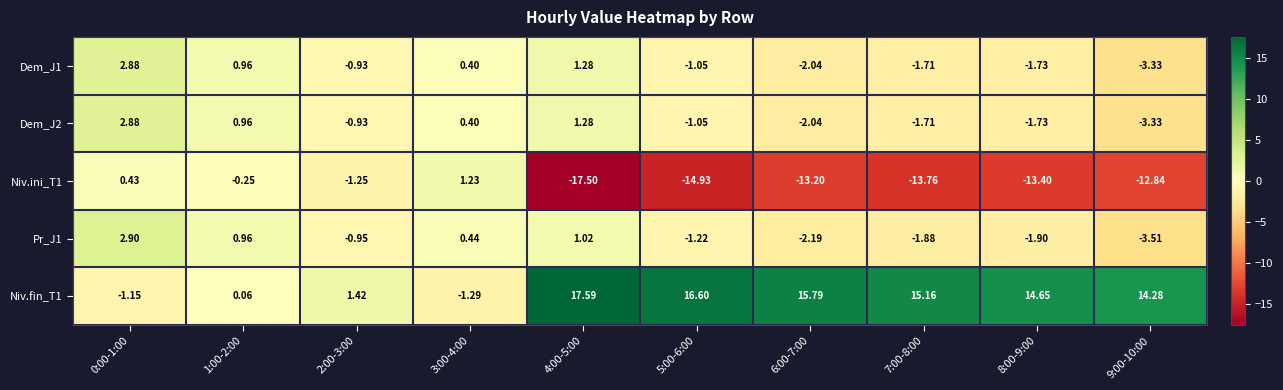

Is the value of Niv.ini_T1 at 2:00-3:00 greater than the value of Dem_J2 at 3:00-4:00?

No